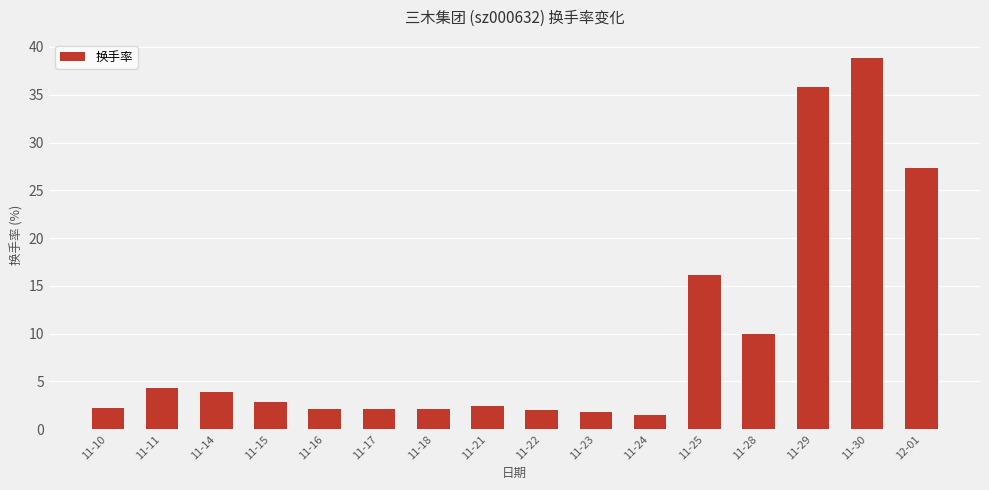

What is the difference between the maximum and minimum values?

37.4